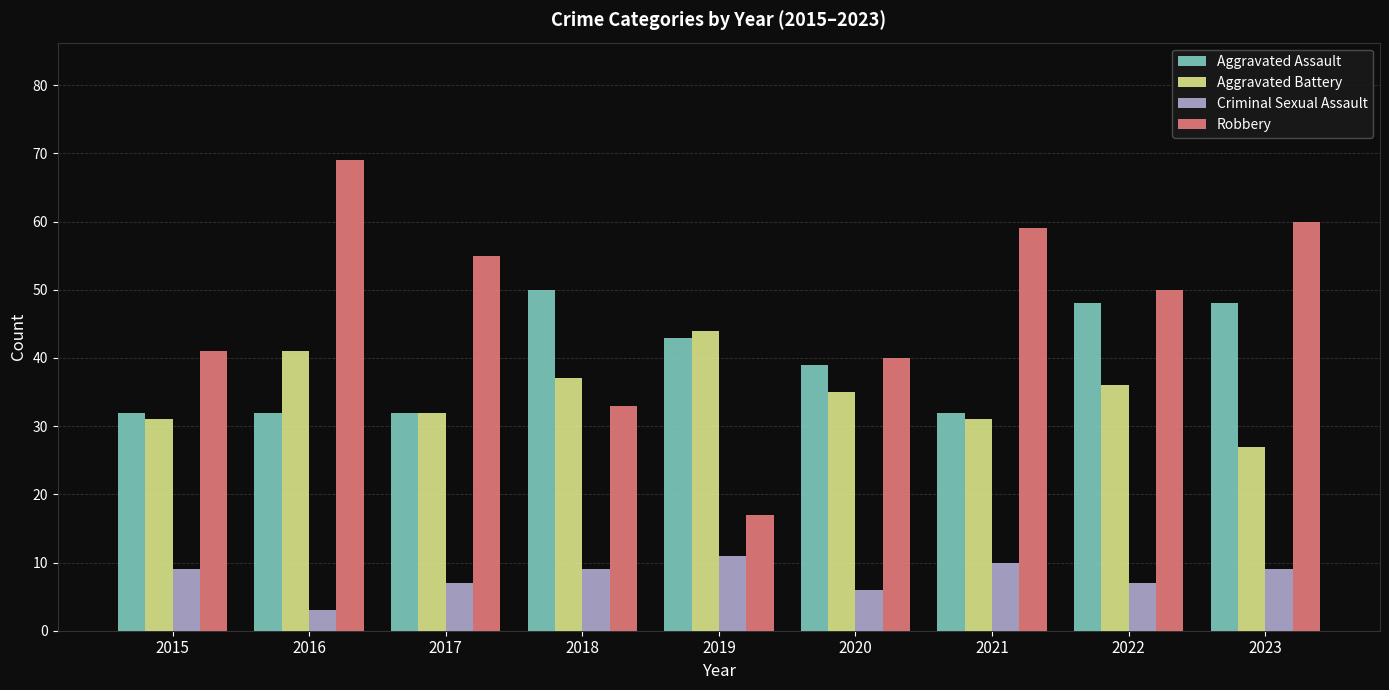

What is the difference between the maximum and minimum values in the Criminal Sexual Assault series?

8